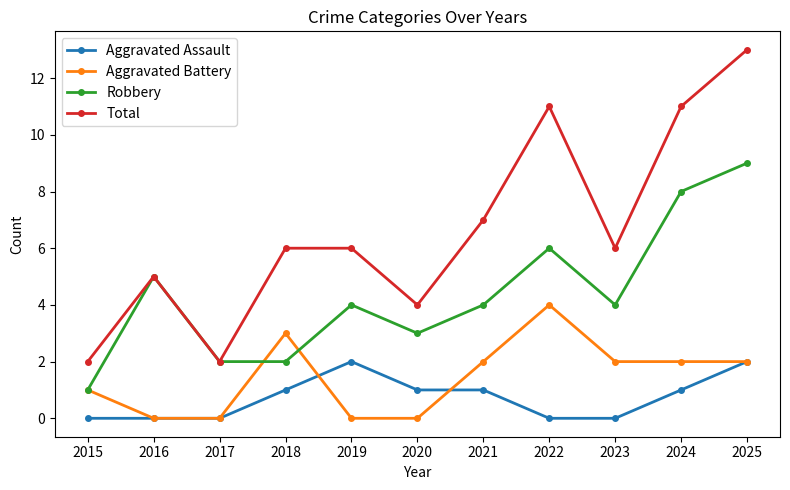

At how many categories does at least one series exceed 0?

11